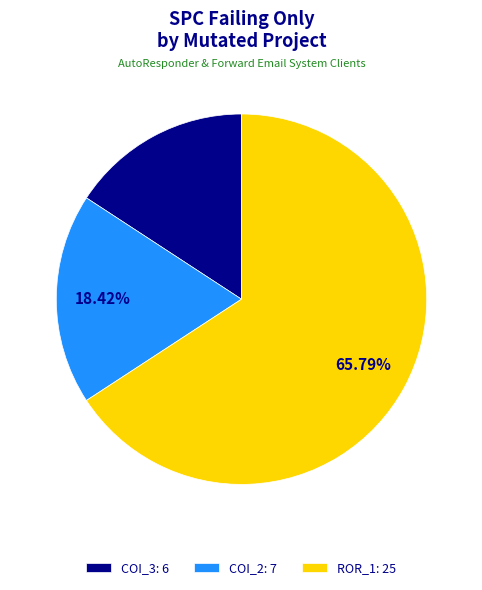

What is the ratio of the value at ROR_1: 25 to the value at COI_2: 7?

3.6